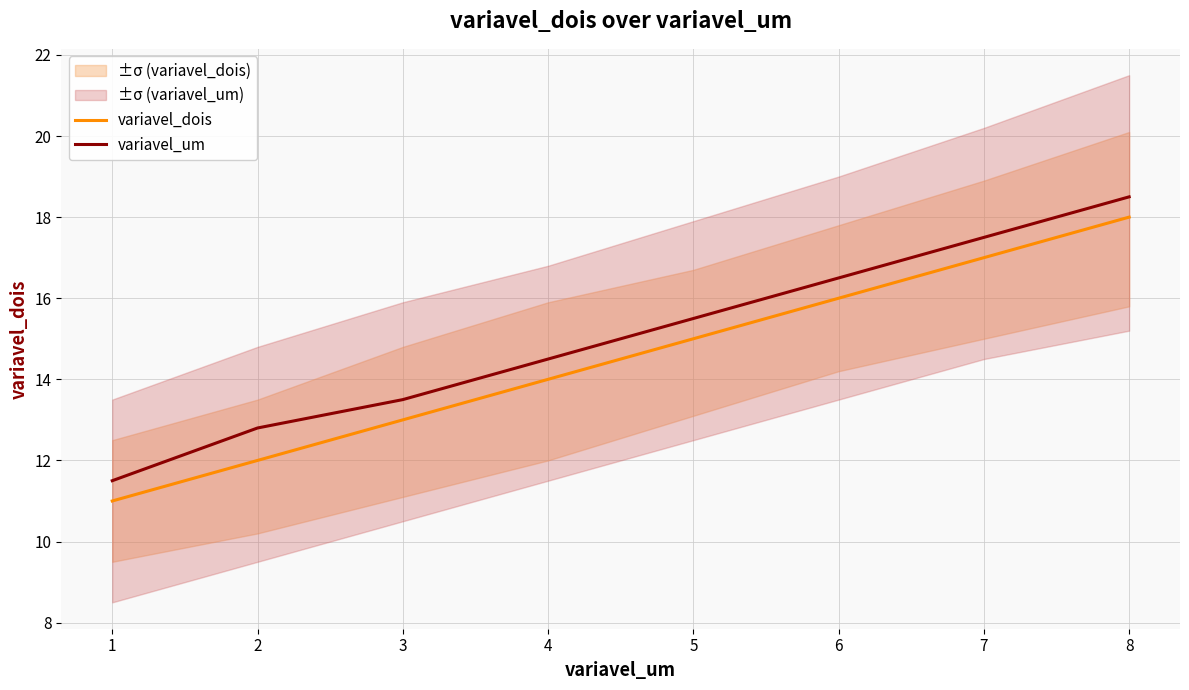

What is the value of the variavel_um point at the 3rd from the left?

13.5